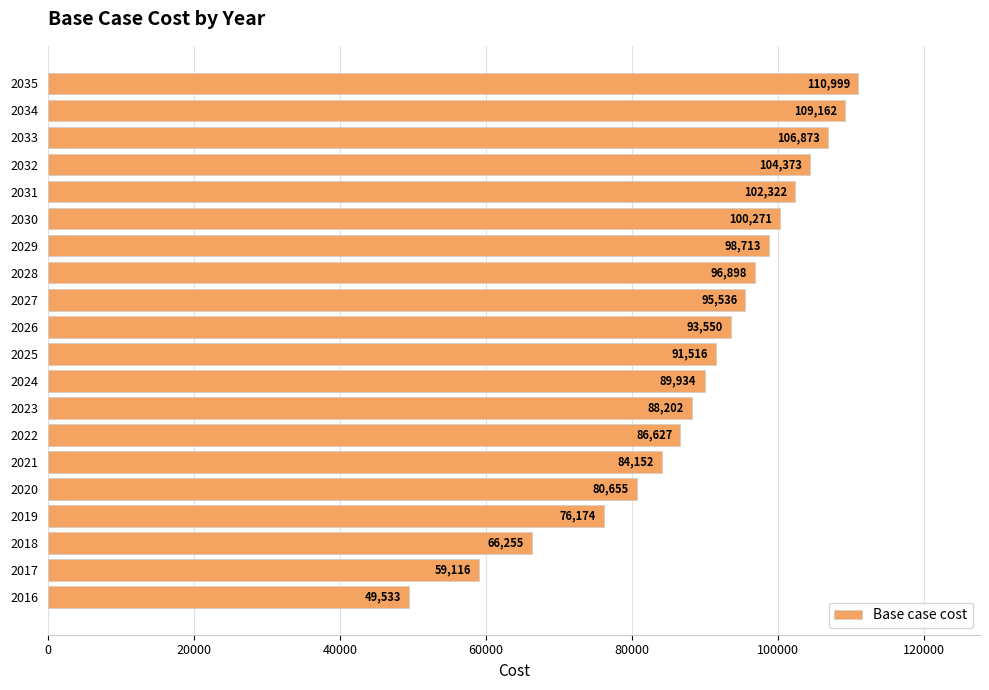

Is it true that the value at 2025 is 161808.2?

False